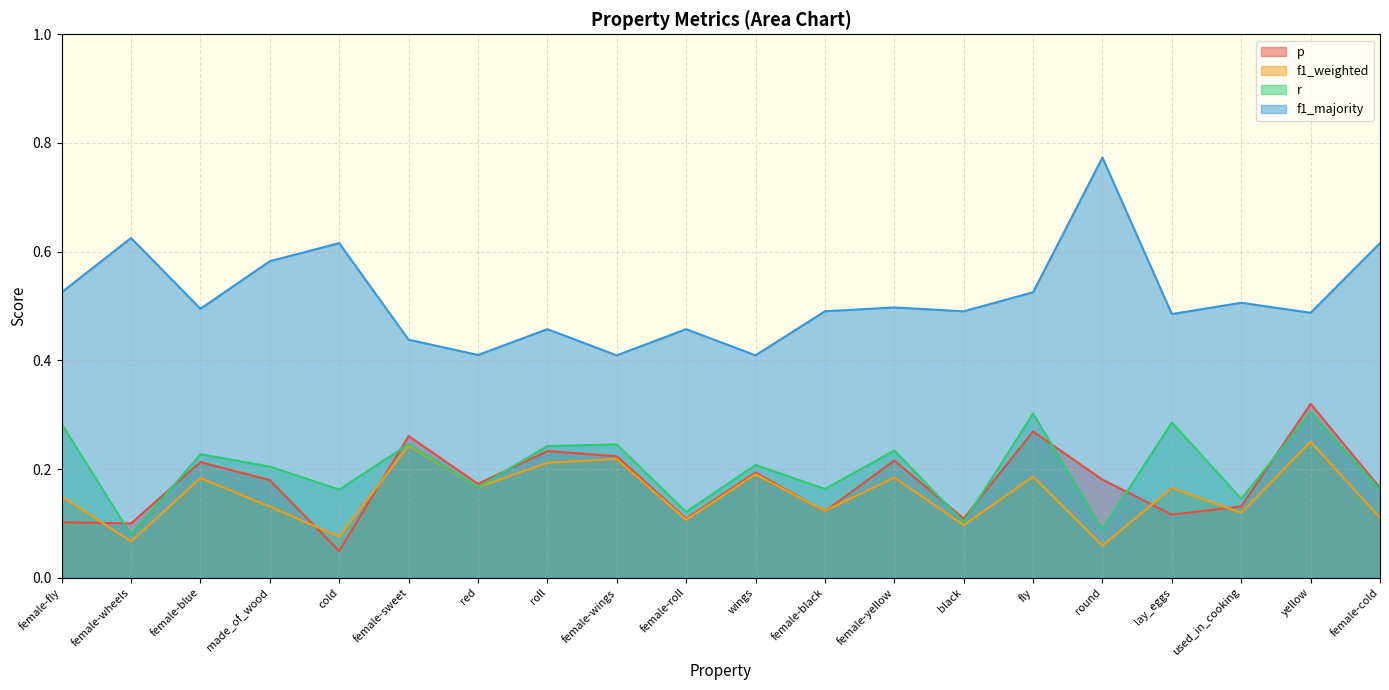

At which category does the chart reach its minimum across all series?

cold